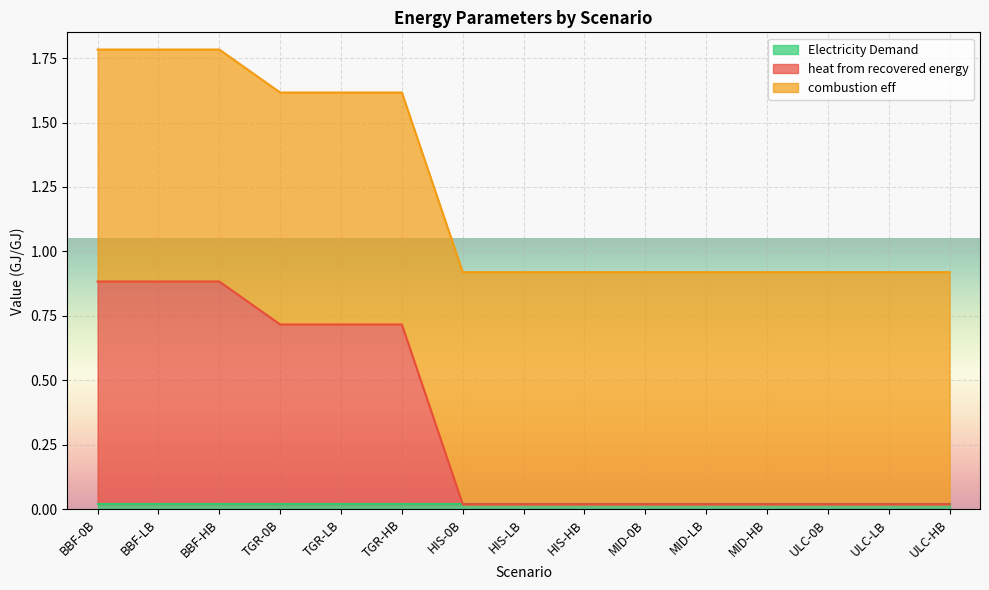

Rank the categories by Electricity Demand value from highest to lowest.

BBF-0B, BBF-LB, BBF-HB, TGR-0B, TGR-LB, TGR-HB, HIS-0B, HIS-LB, HIS-HB, MID-0B, MID-LB, MID-HB, ULC-0B, ULC-LB, ULC-HB